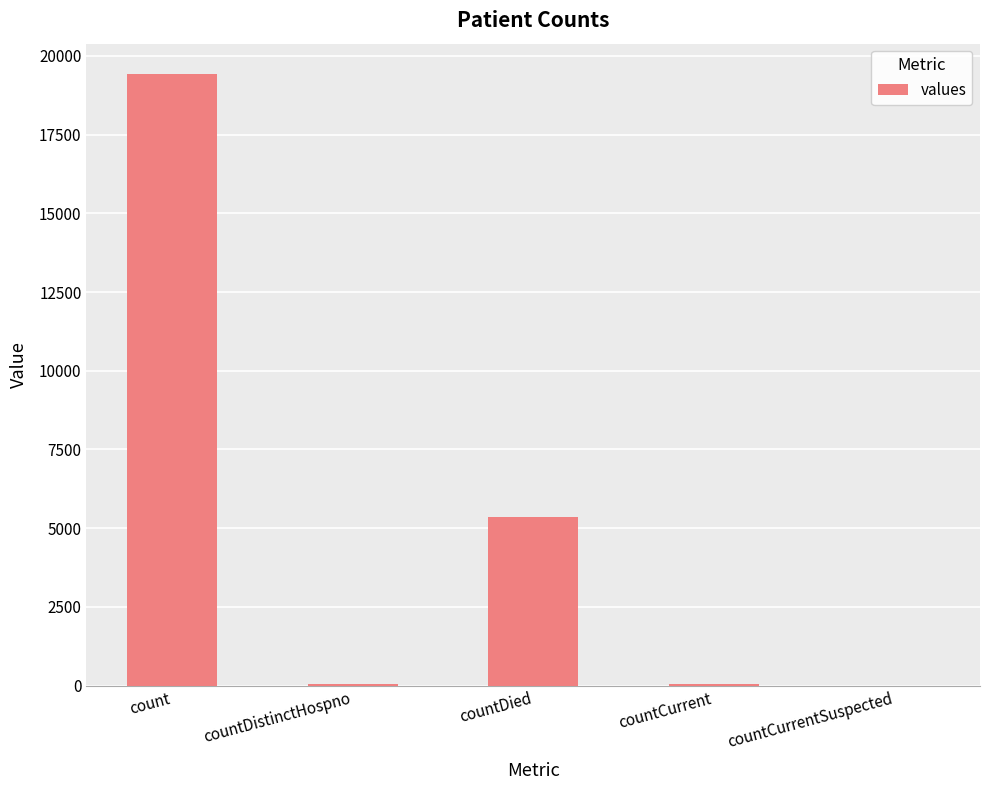

True or false: the data shows 5357 at countDied.

True